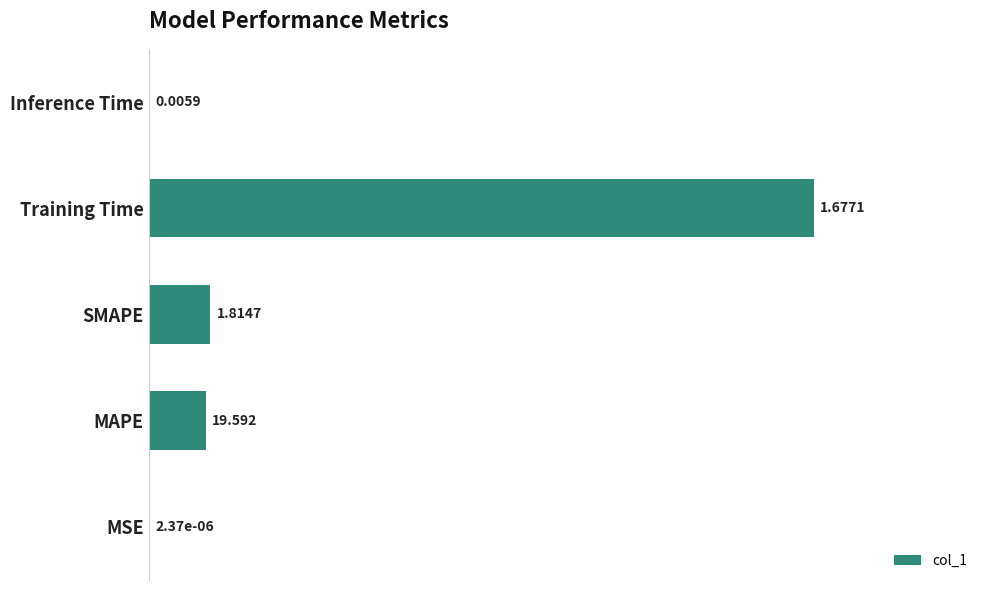

Are the bars horizontal?

Yes